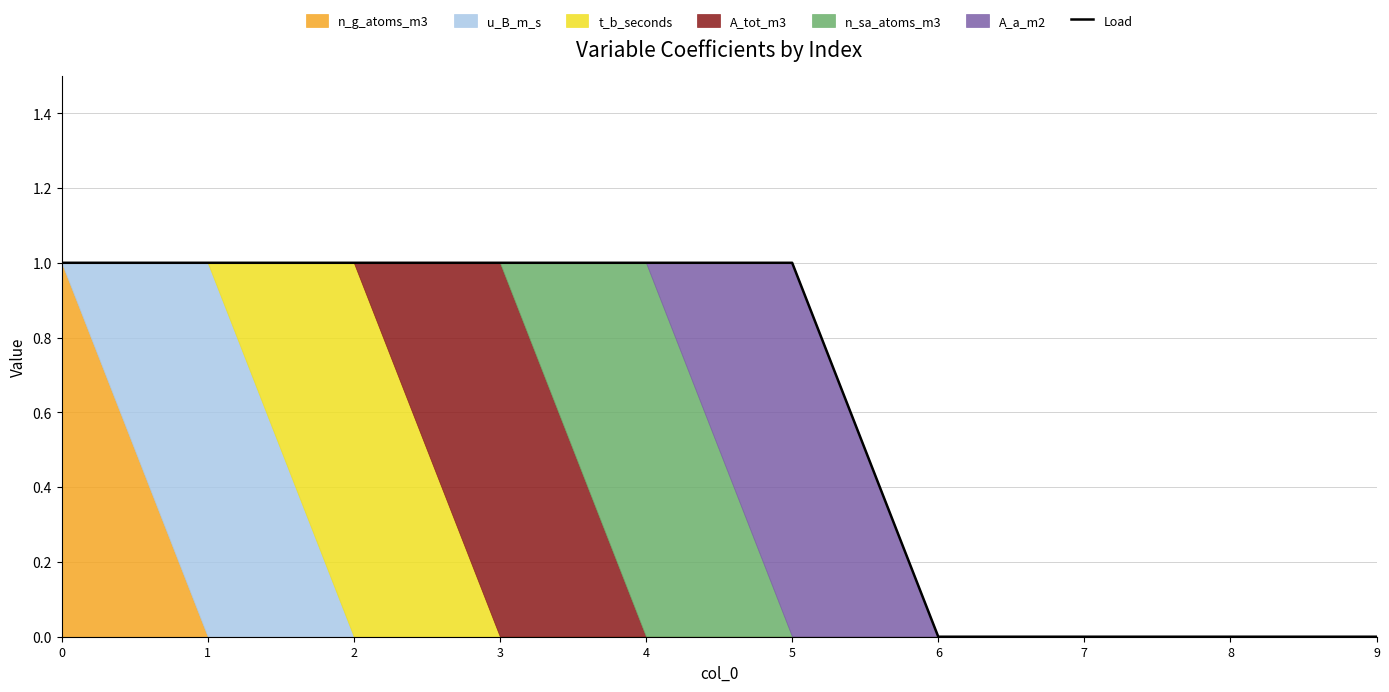

The value at 6 is 0. True or false?

True